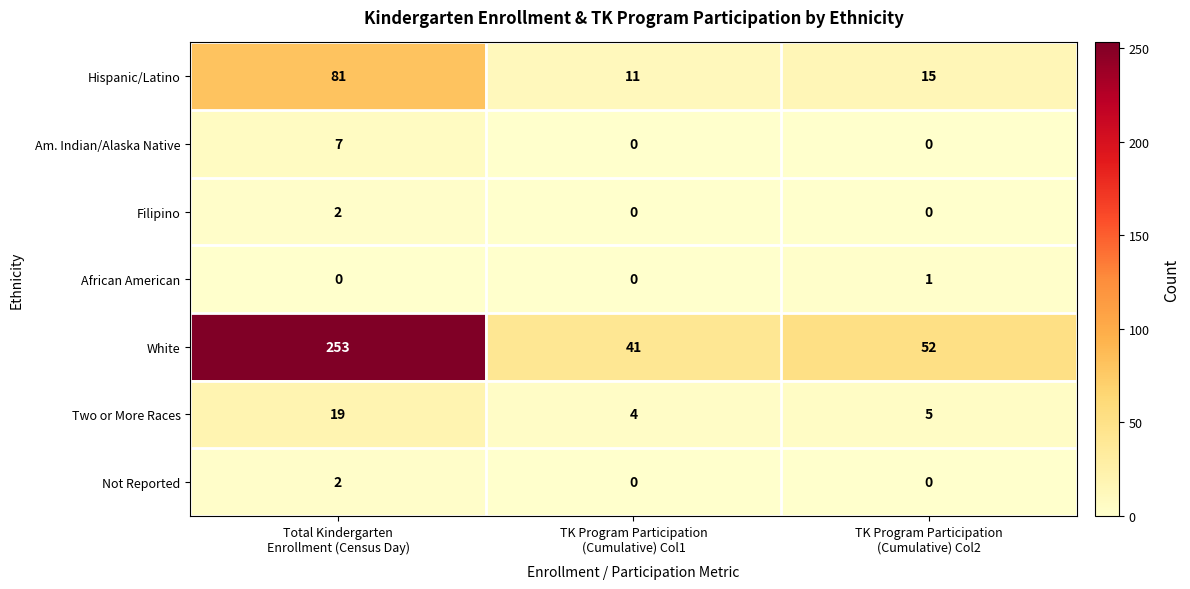

What is the total value across all series at TK Program Participation
(Cumulative) Col1?

56